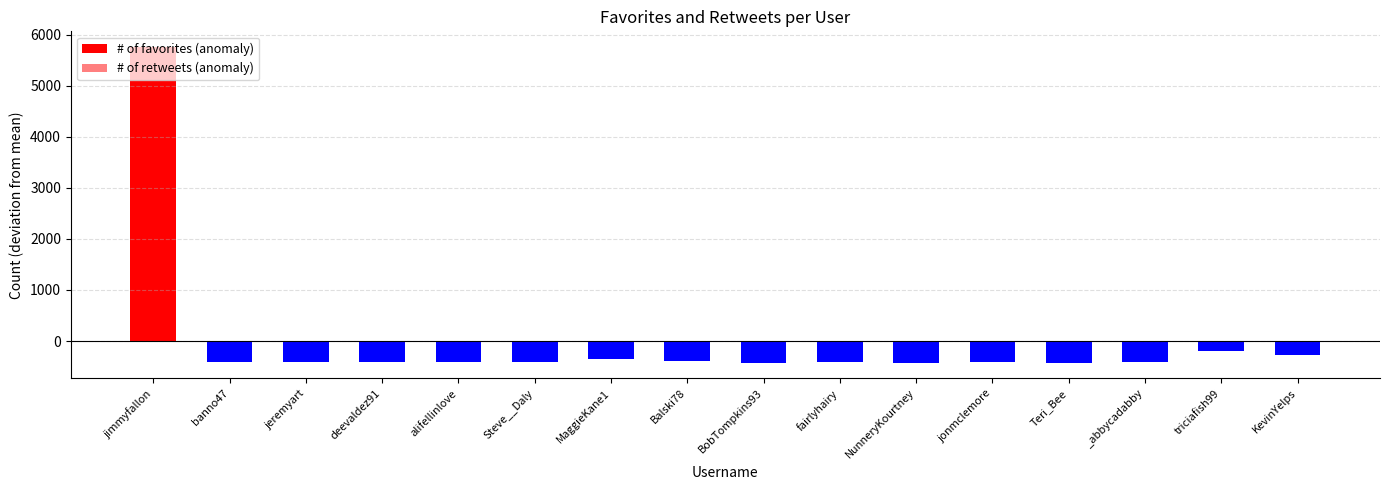

Rank the series by their maximum value, from highest to lowest.

# of favorites (anomaly), # of retweets (anomaly)